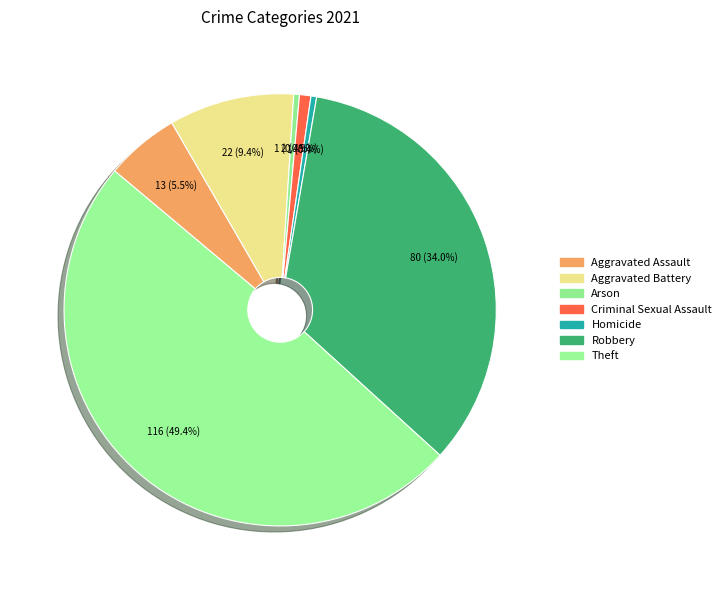

Which category has the smallest portion of the pie?

Arson